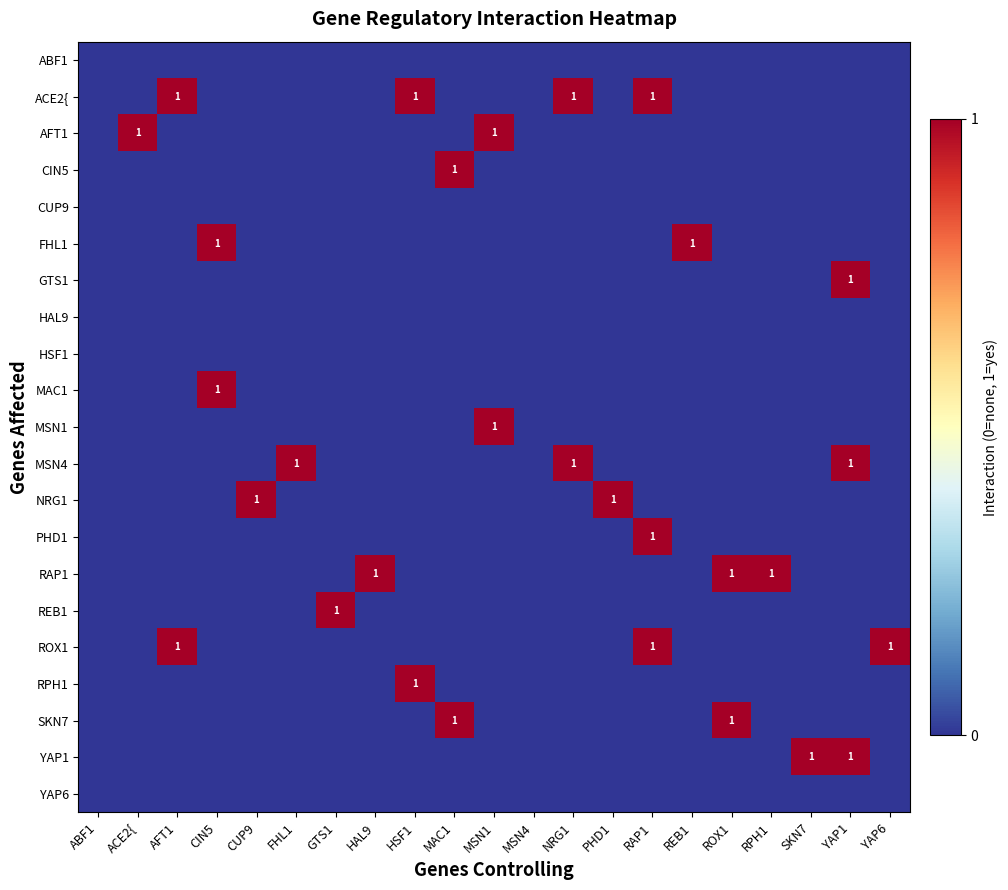

Which series changed the most between ROX1 and YAP1?

GTS1